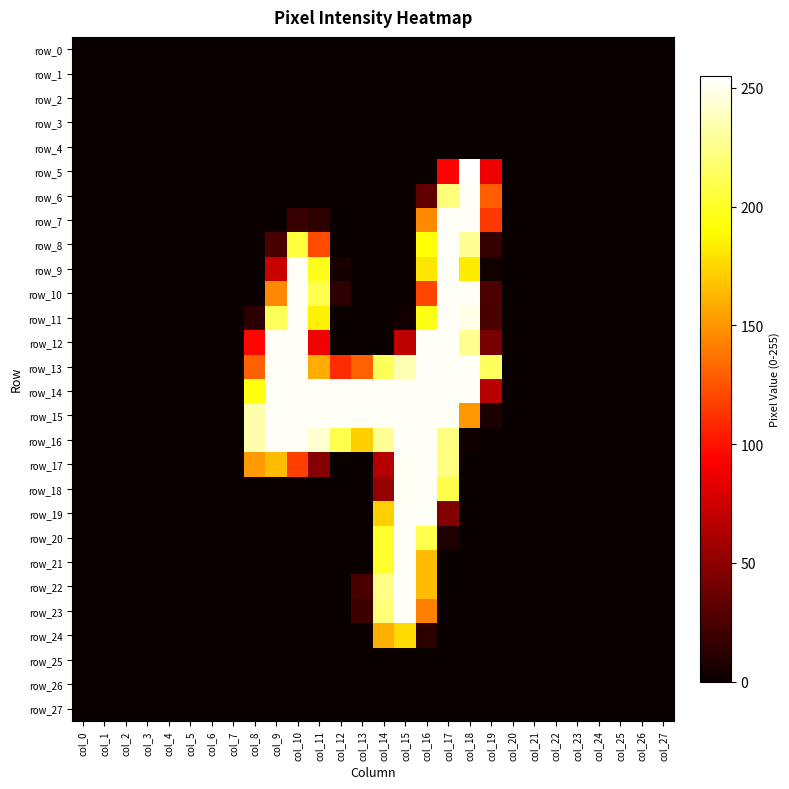

At which category does the chart reach its minimum across all series?

col_0